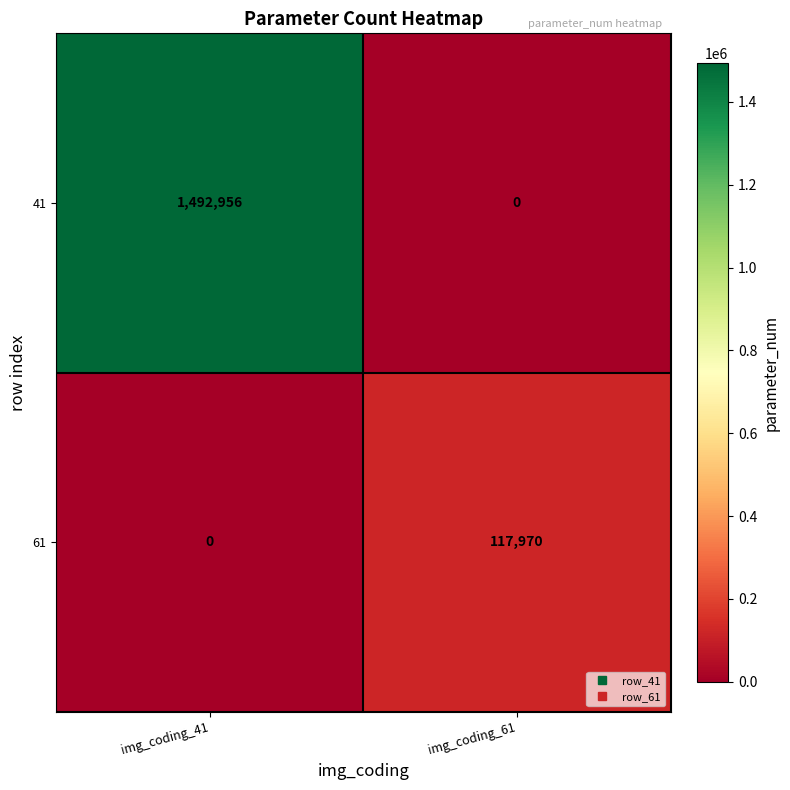

What is the maximum value for 61?

117970